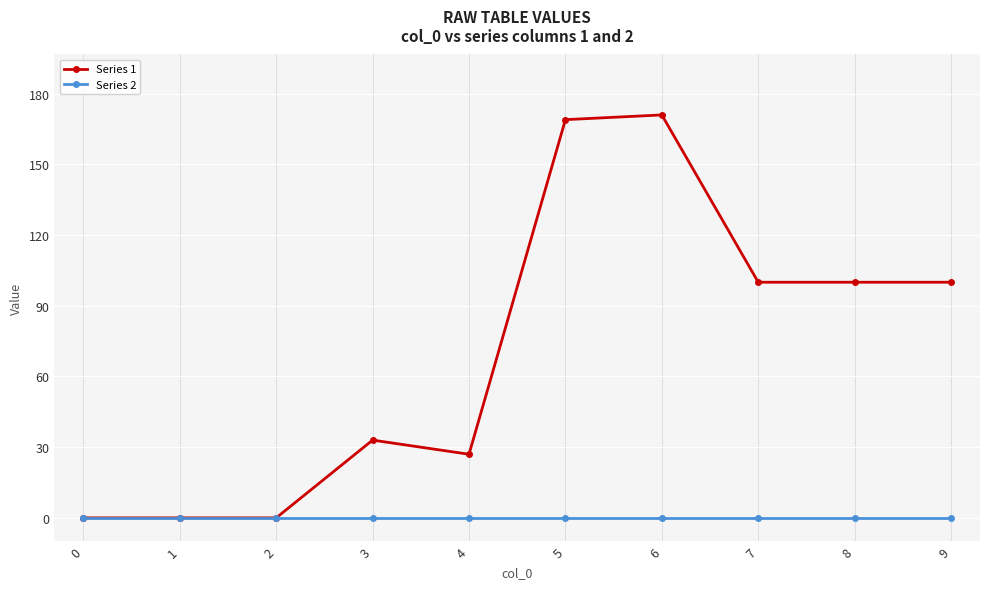

Which series has the largest total across all categories?

Series 1